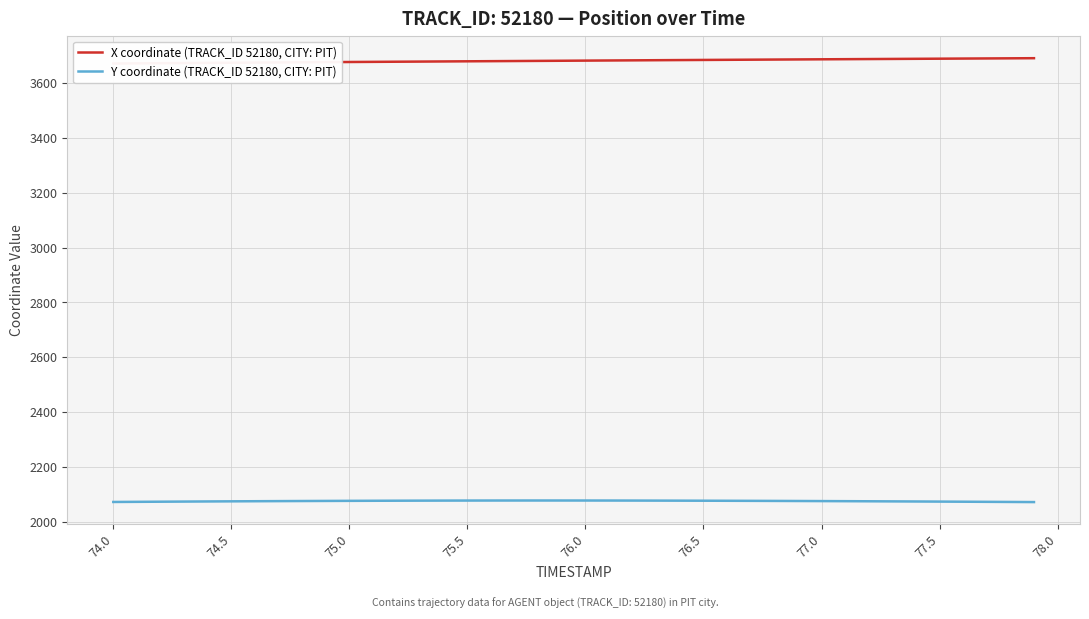

True or false: Y coordinate (TRACK_ID 52180, CITY: PIT) has a value of 2077.8 at 76.5.

True